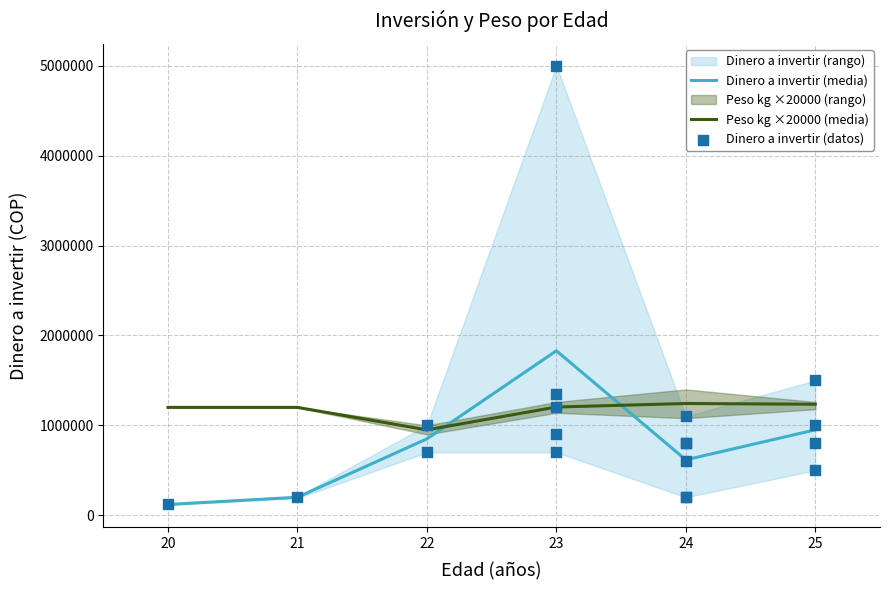

What is the change in value from 20 to 25?

+35000.0